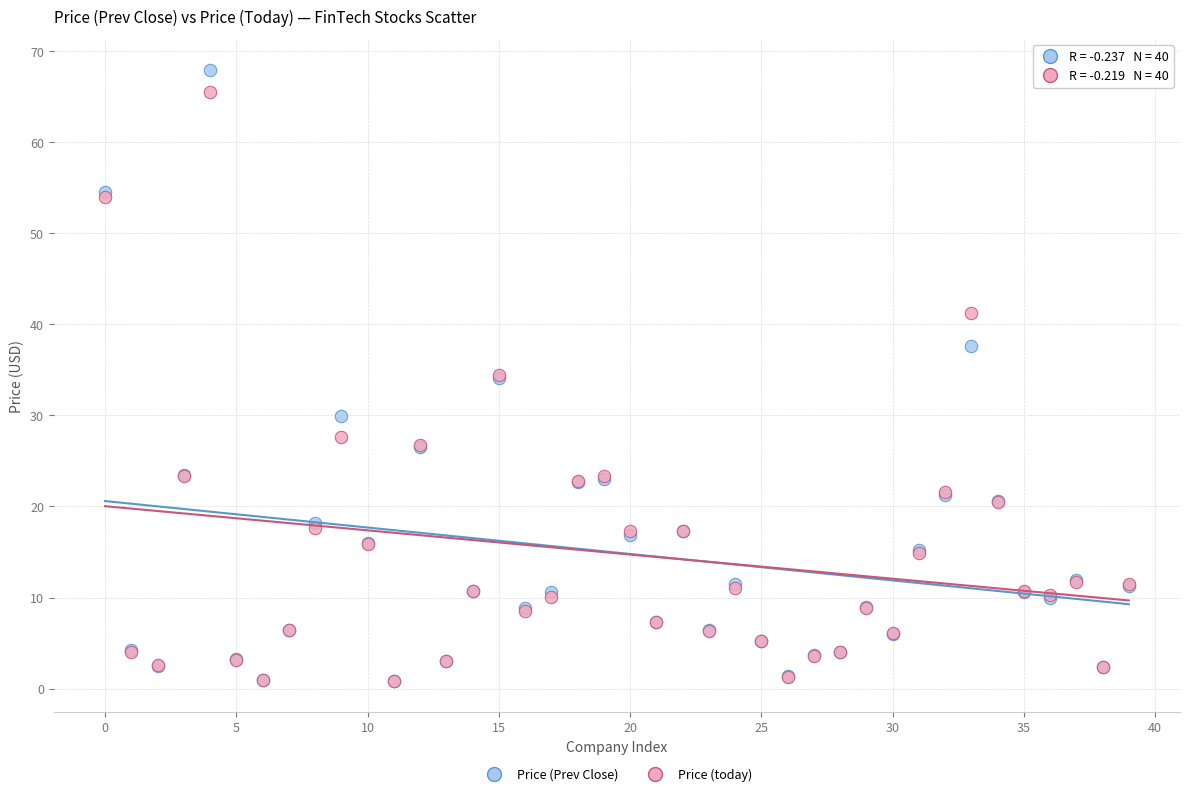

Which series has the largest Y range (max minus min)?

Price (Prev Close)